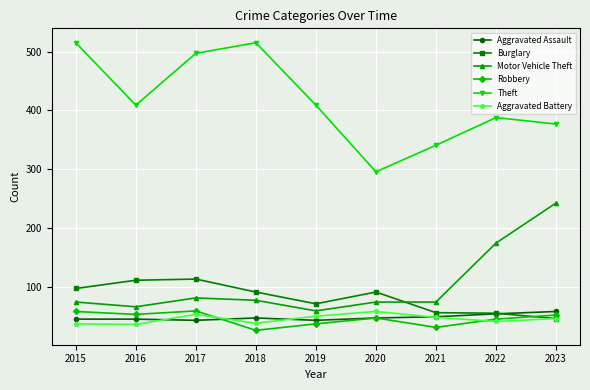

Does the chart have visible grid lines?

Yes